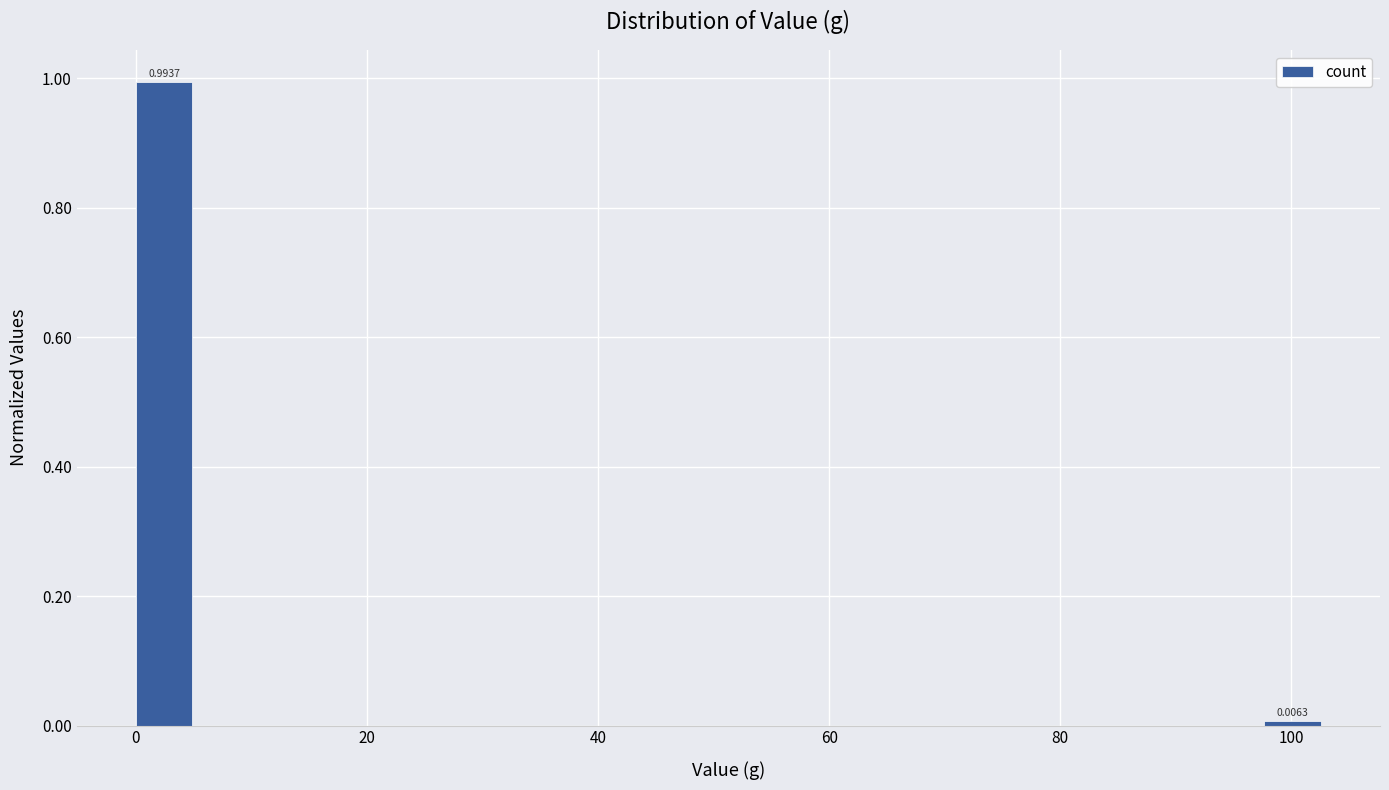

Around what value on the x-axis is the tallest bar? Give the approximate position of its centre, as read against the axis.

2